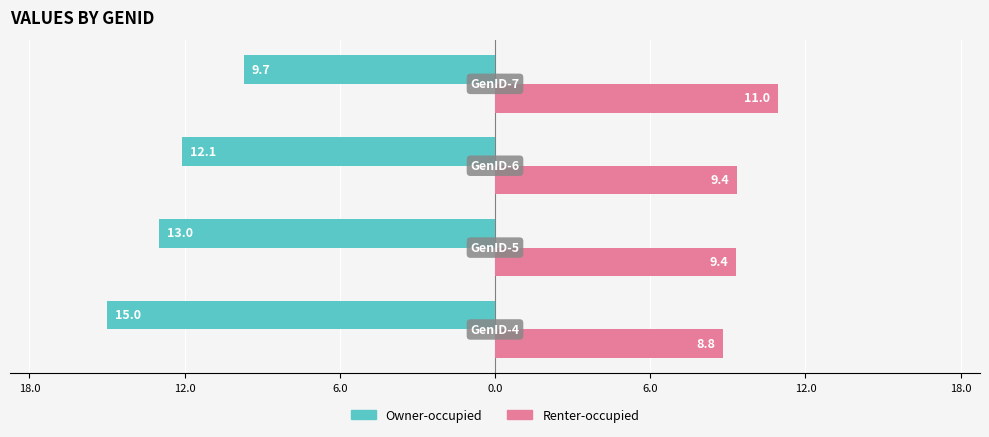

What is the minimum value for Owner-occupied?

-15.0